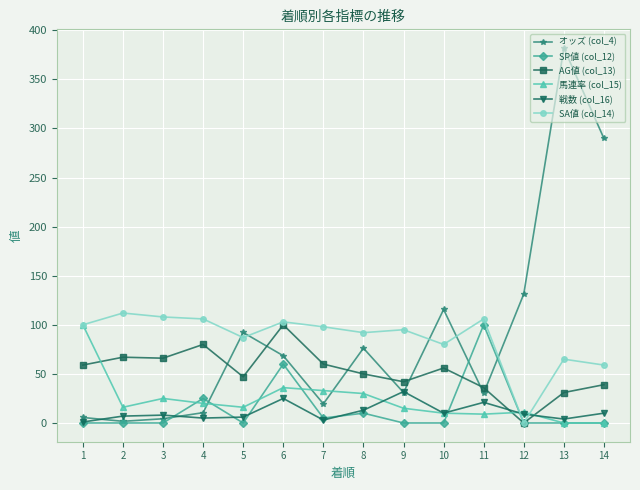

At how many categories does at least one series exceed 205?

2